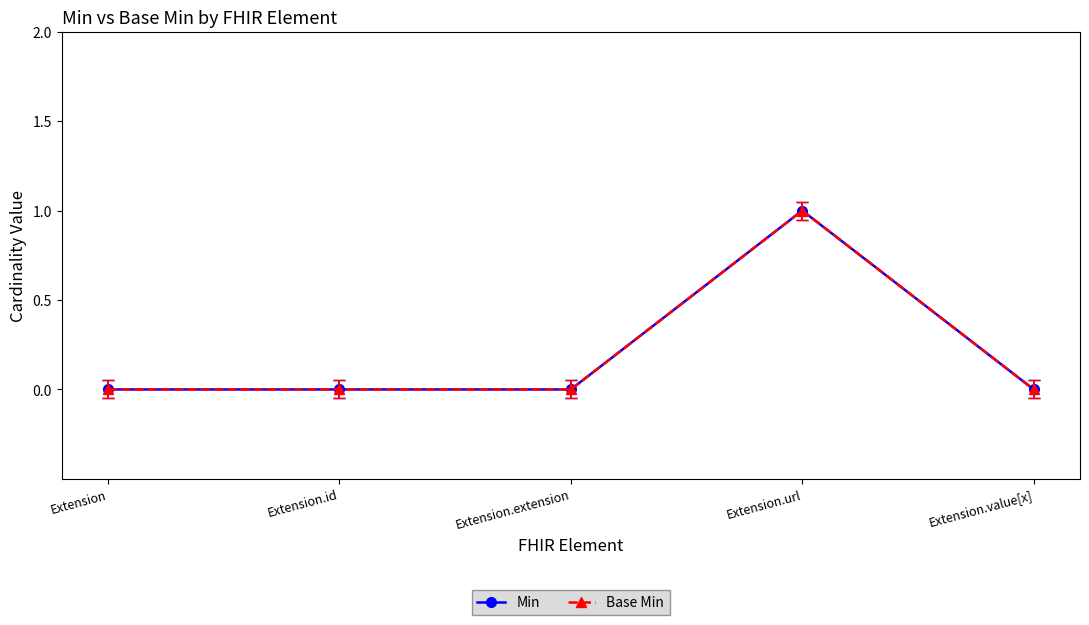

The value of Base Min at Extension.id is 1. True or false?

False